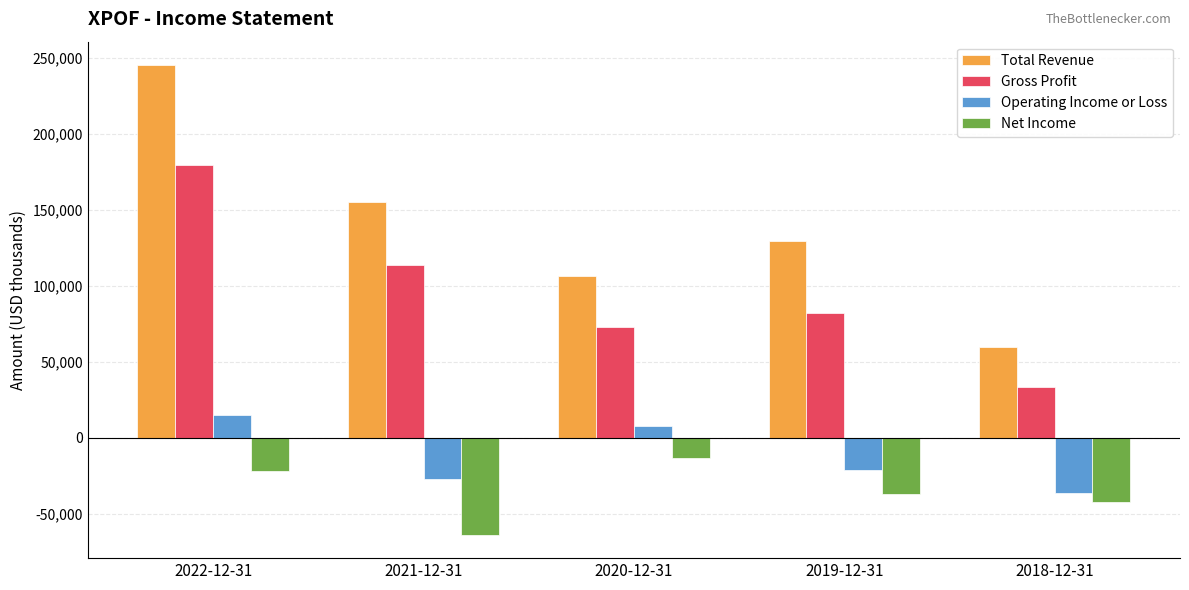

What is the approximate value of Operating Income or Loss at 2020-12-31, to the nearest 100?

7800